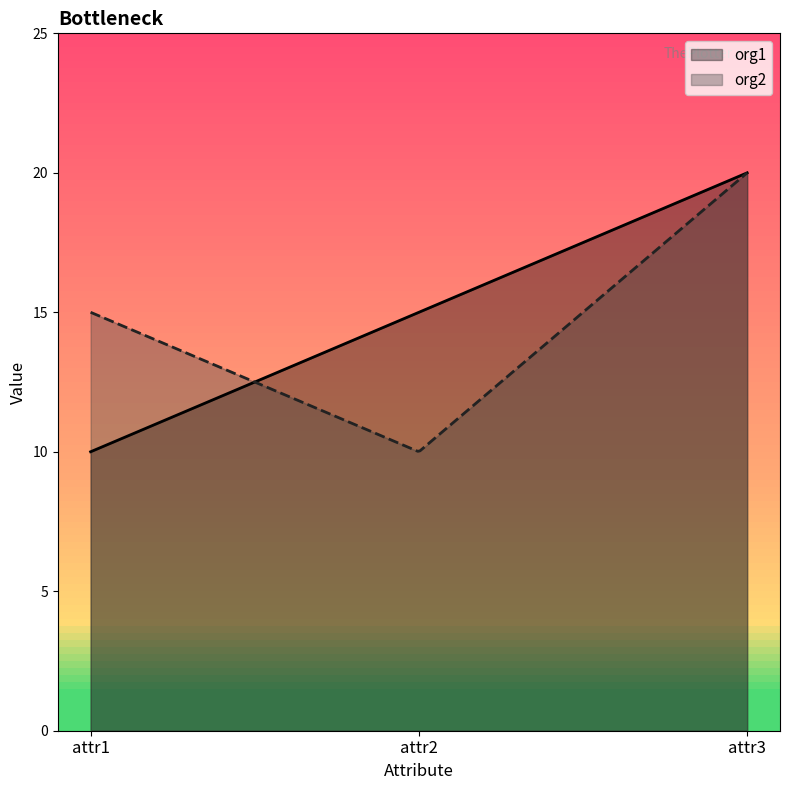

True or false: org1 has a value of 28 at attr3.

False